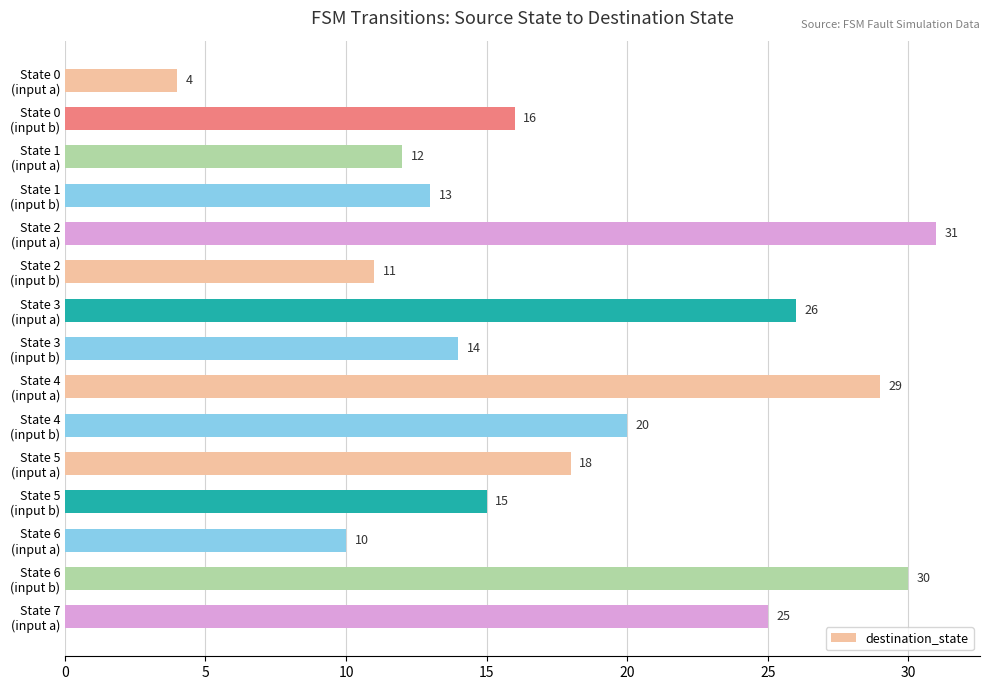

What is the smallest value displayed?

4